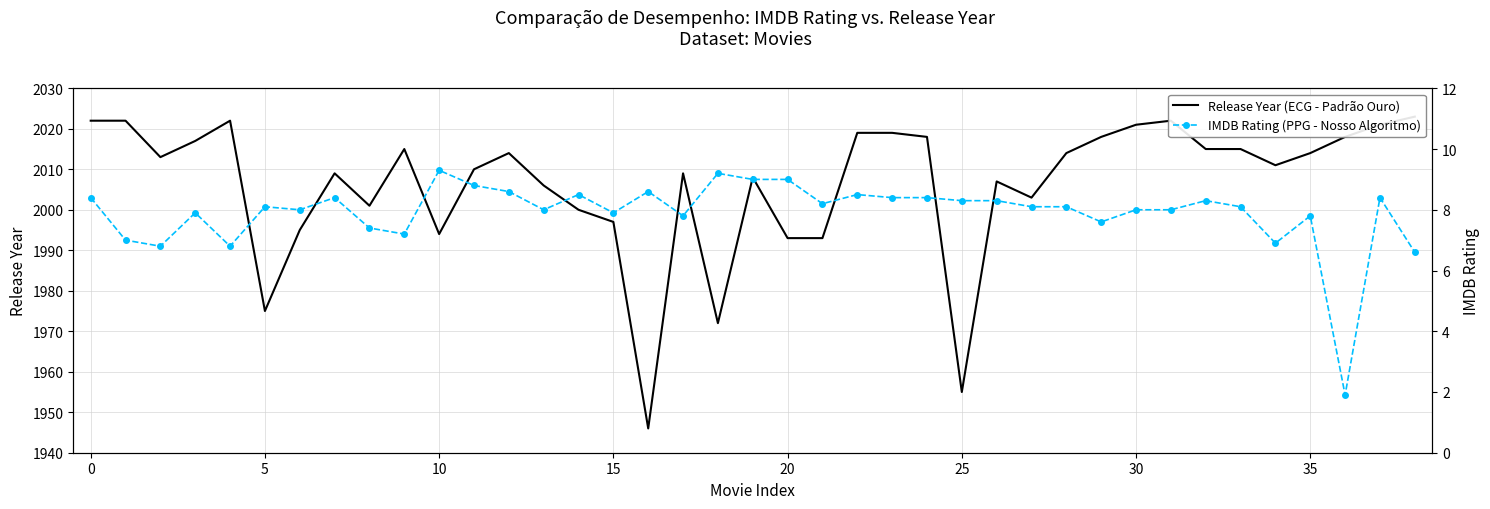

Is it true that IMDB Rating (PPG - Nosso Algoritmo) equals 13.3 at 15?

False